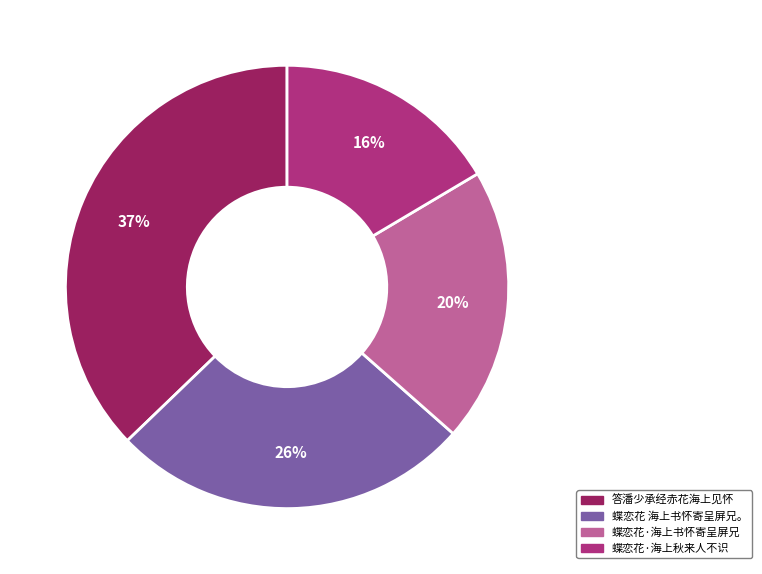

To the nearest percent, what is the difference between the 蝶恋花 海上书怀寄呈屏兄。 and 蝶恋花·海上书怀寄呈屏兄 slice percentages?

6%